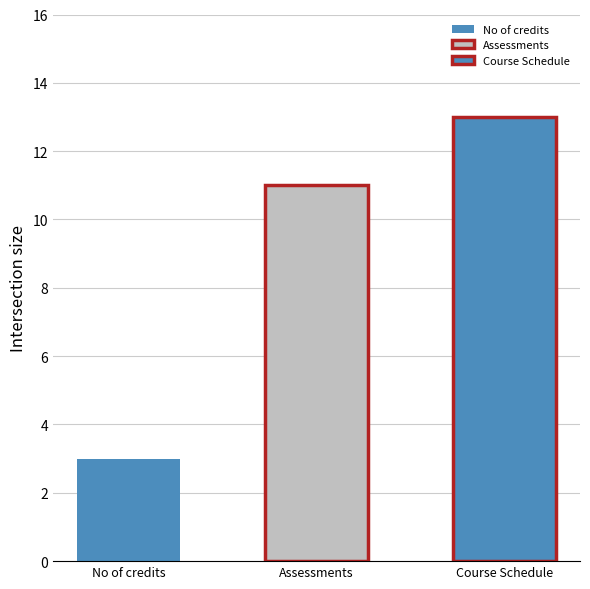

Is it true that the value at Course Schedule is 5?

False